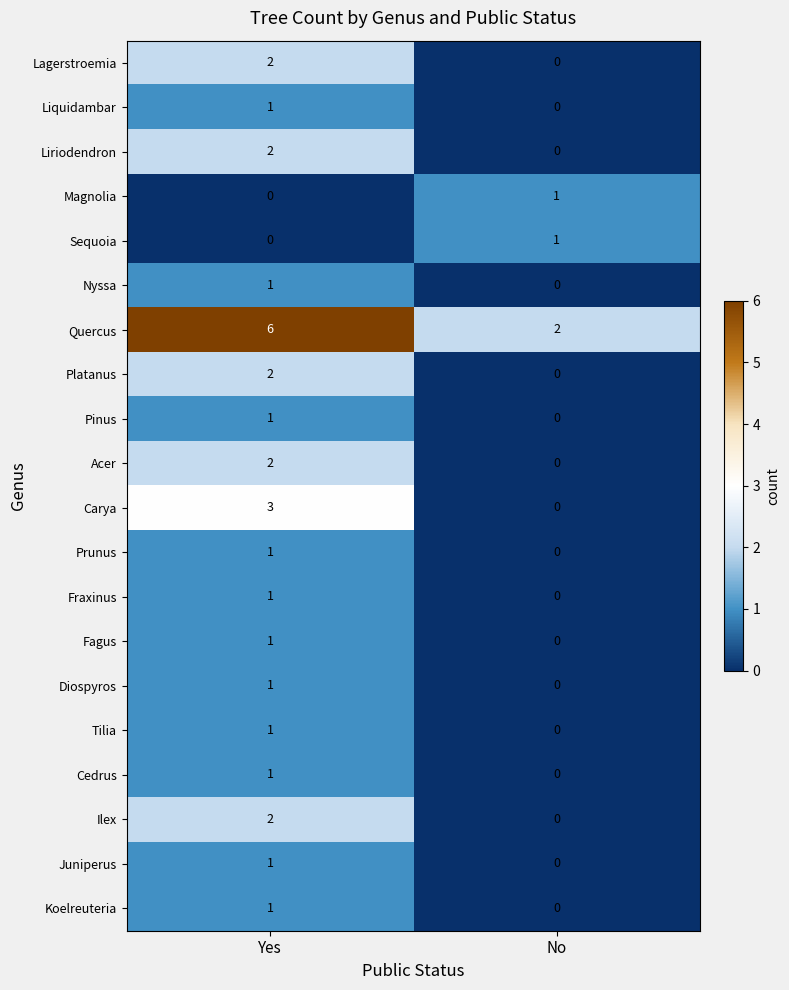

At how many categories does at least one series exceed 5?

1